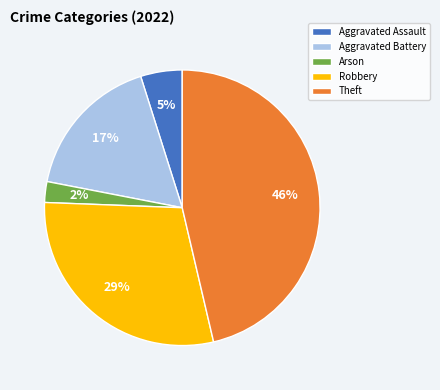

Approximately how many times larger is the value at Arson compared to Aggravated Battery?

0.1